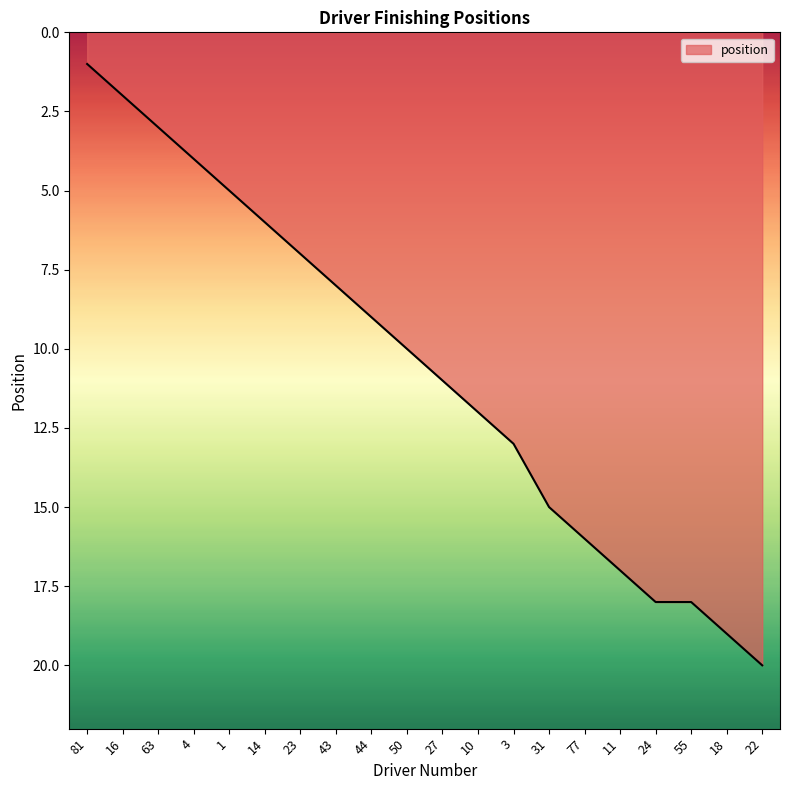

Does the chart display data point markers on the line(s)?

No